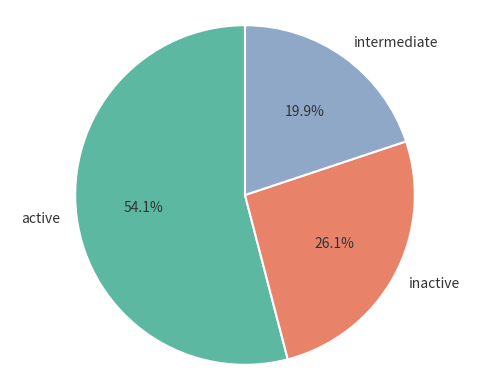

How many segments does this pie chart have?

3